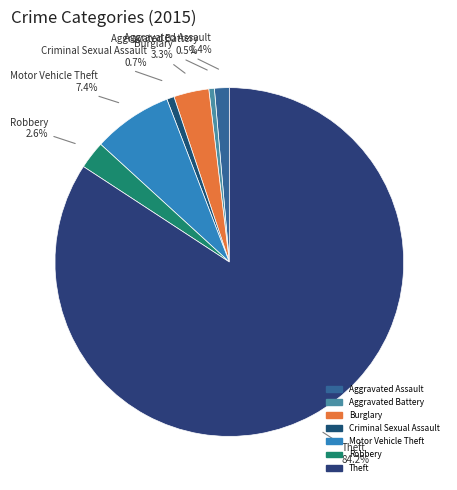

To the nearest percent, what is the difference between the Criminal Sexual Assault and Motor Vehicle Theft slice percentages?

7%